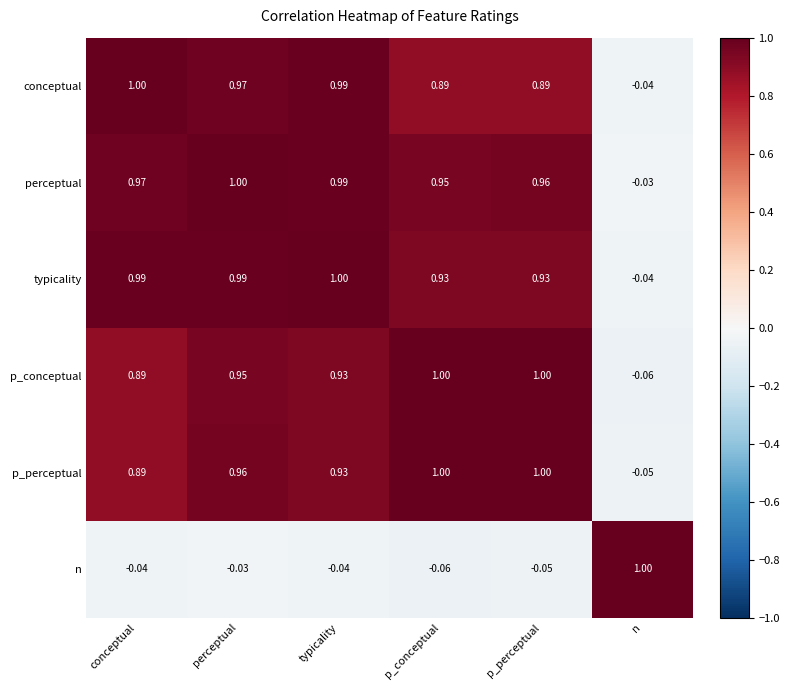

Which series has the largest total across all categories?

perceptual